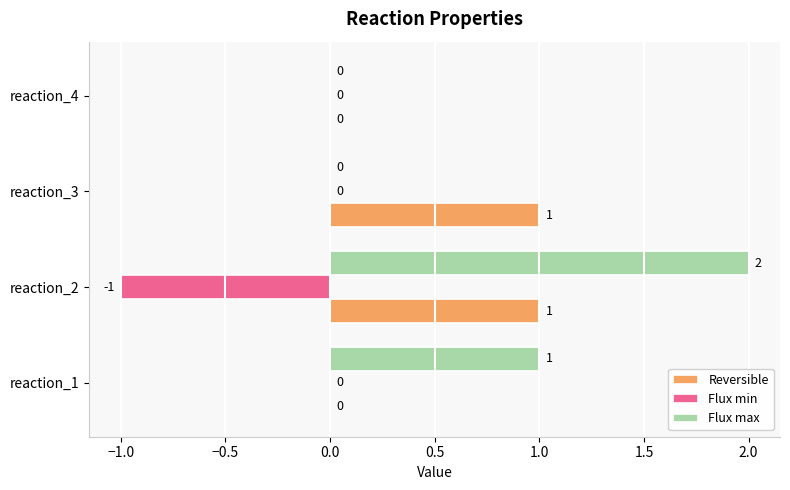

What is the sum of the Flux max values at reaction_1 and reaction_2?

3